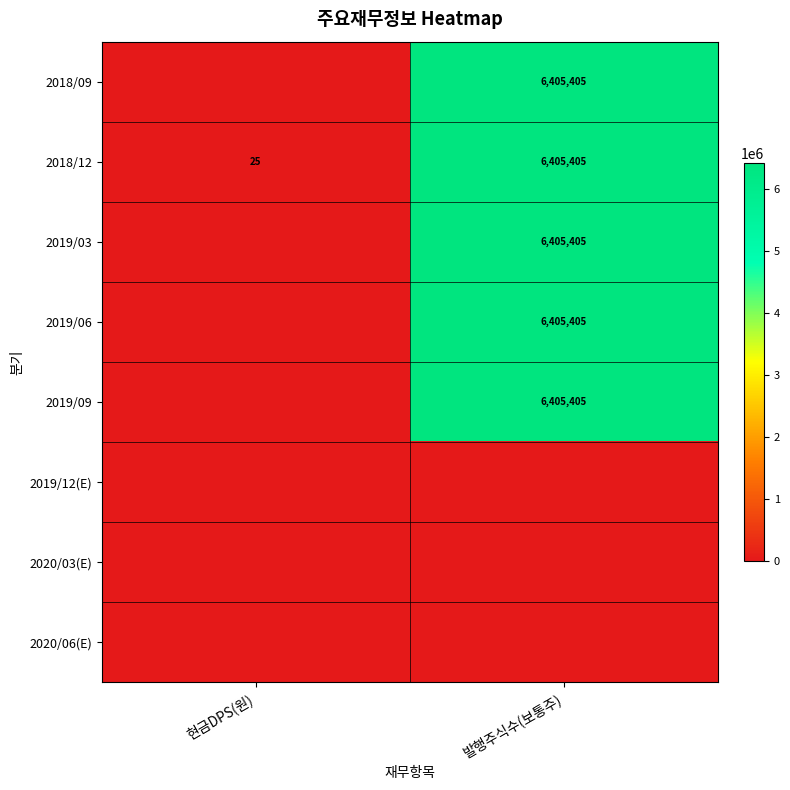

The value of 2018/12 at 현금DPS(원) is 43. True or false?

False